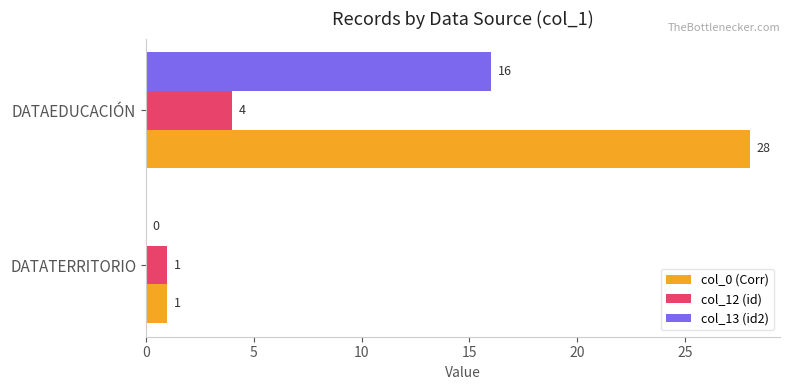

What is the sum of all col_0 (Corr) values?

29